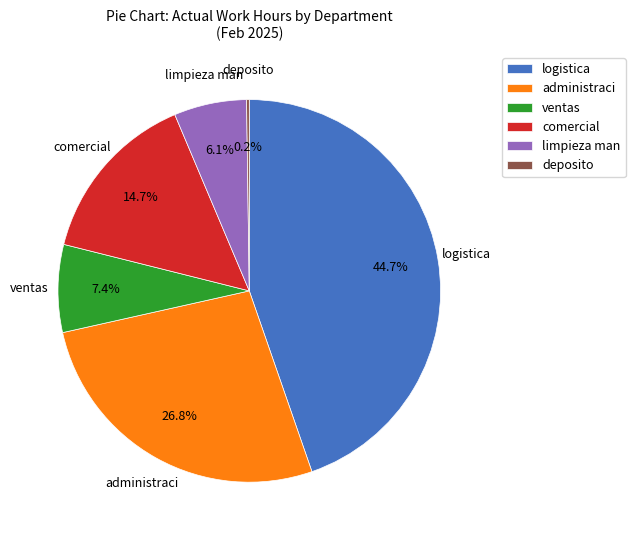

Which slice is the largest?

logistica